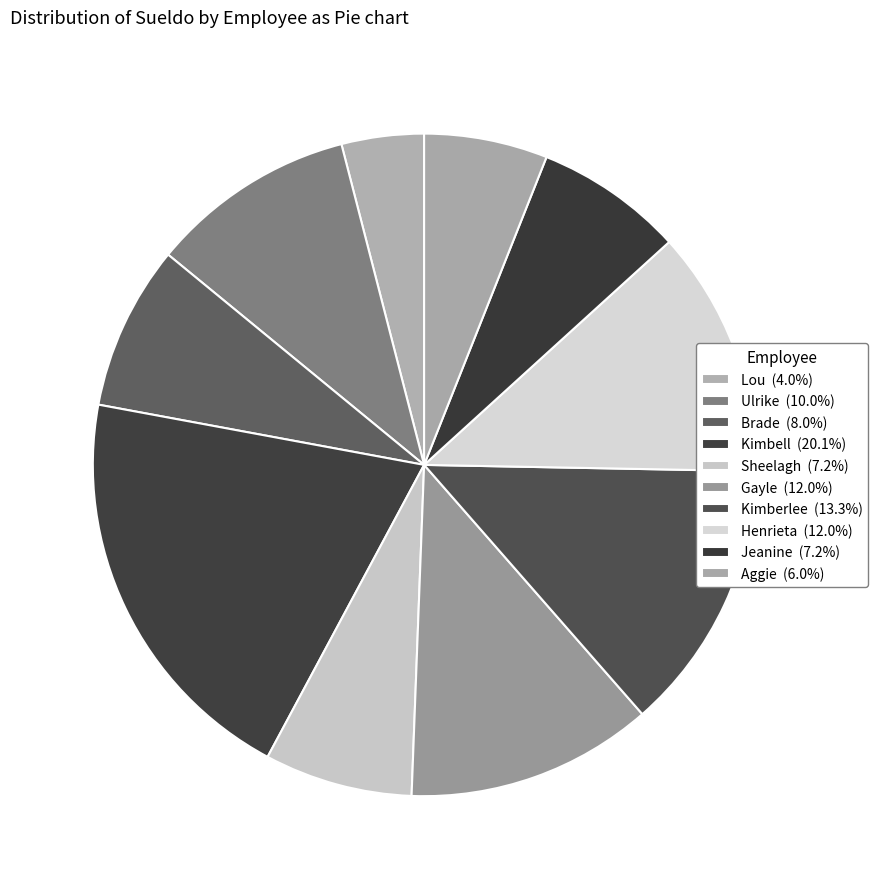

What is the largest slice in the pie chart?

Kimbell